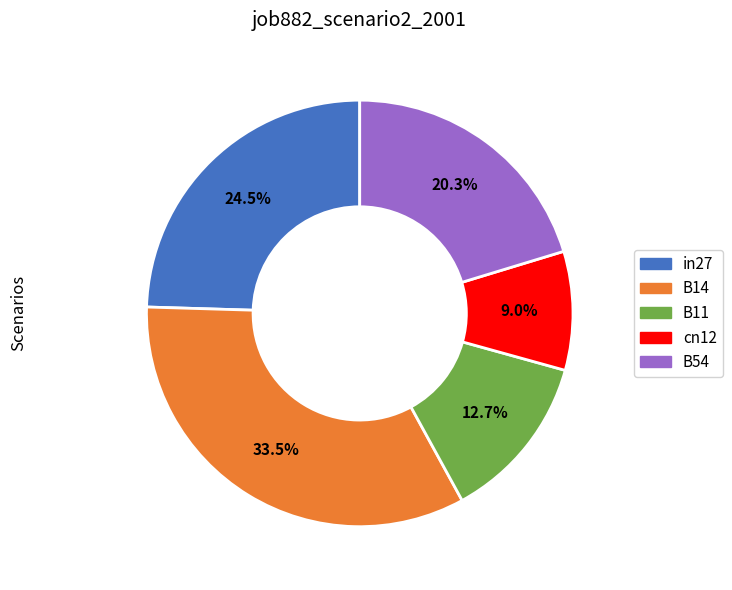

Is there a majority slice in this chart?

No